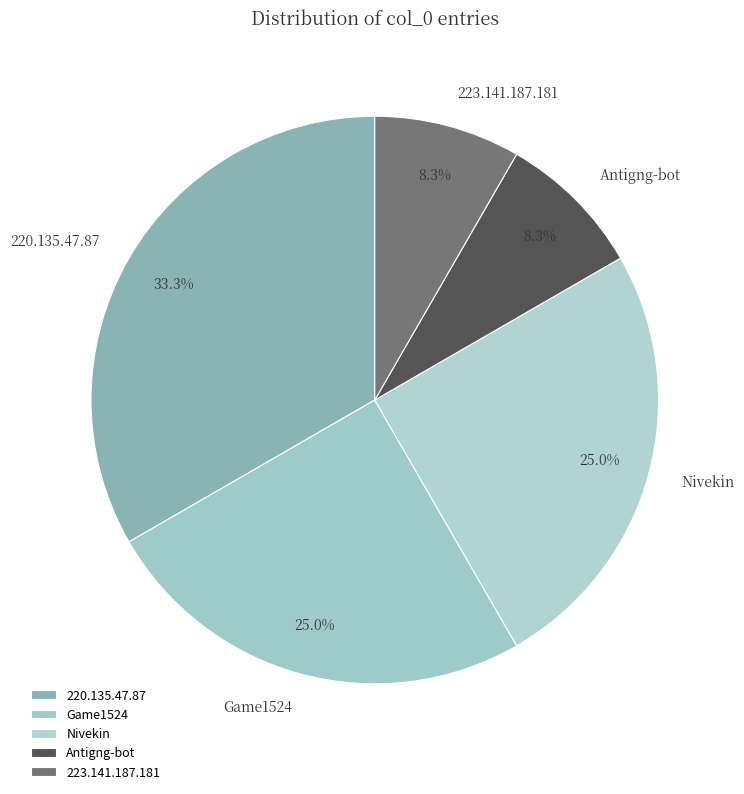

What percentage is NOT represented by Antigng-bot?

91.7%